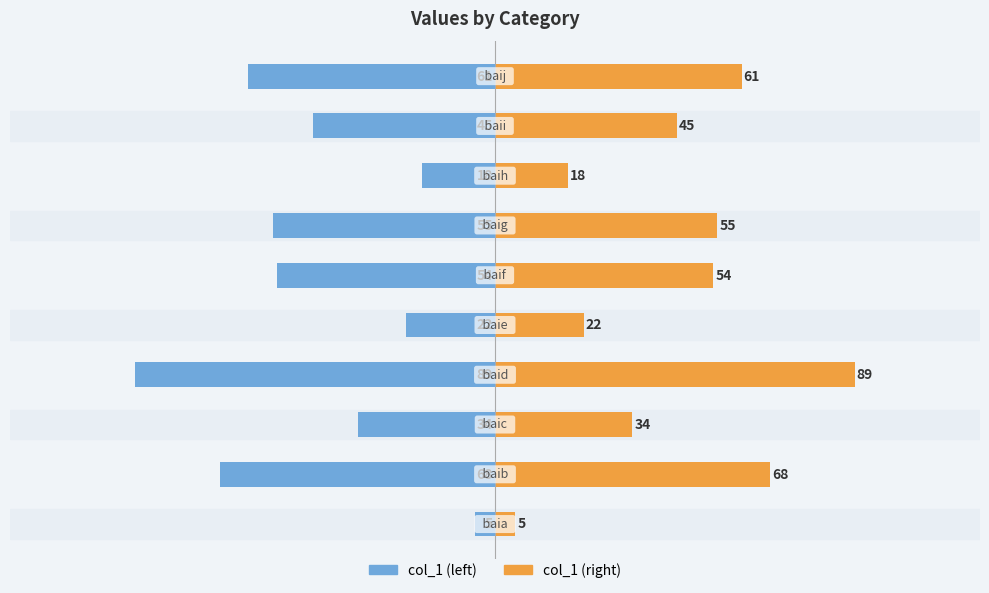

What are all the series names shown in the legend?

col_1 (left), col_1 (right)